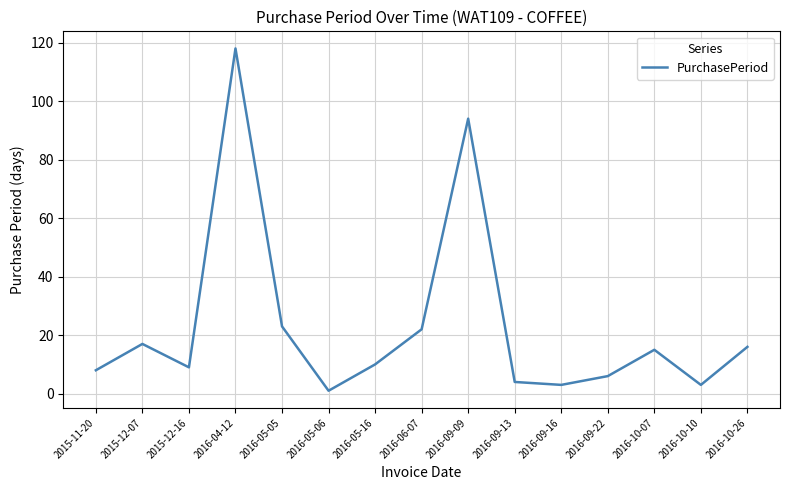

What value does the data have at 2016-09-16?

3